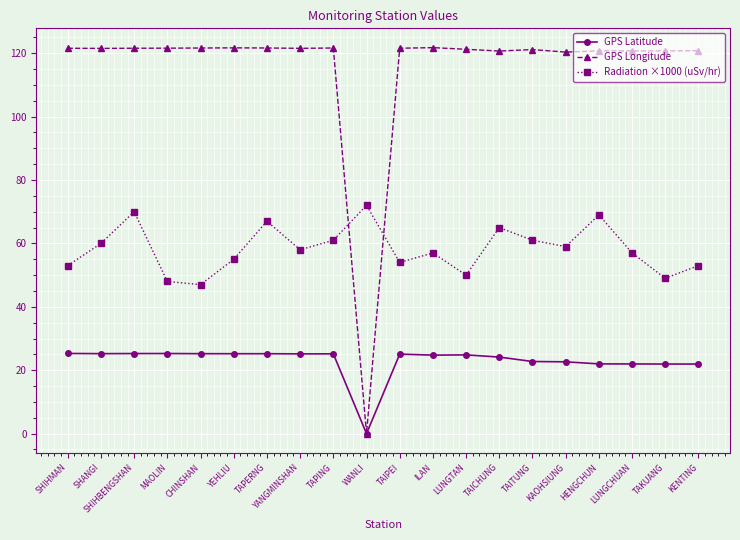

True or false: GPS Longitude has more than 2 points higher than both neighbors.

True